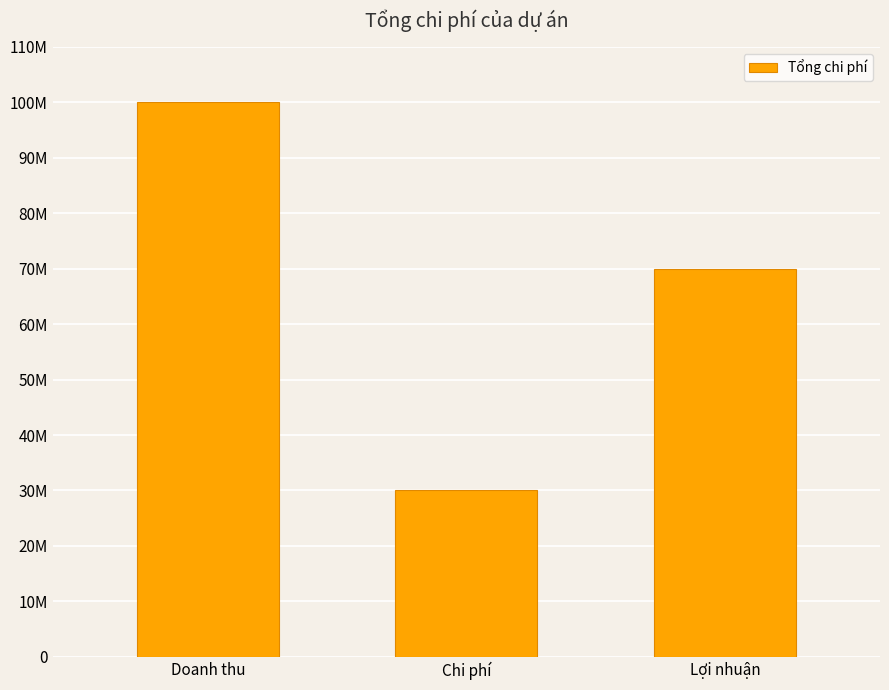

Between Doanh thu and Lợi nhuận, which is larger?

Doanh thu